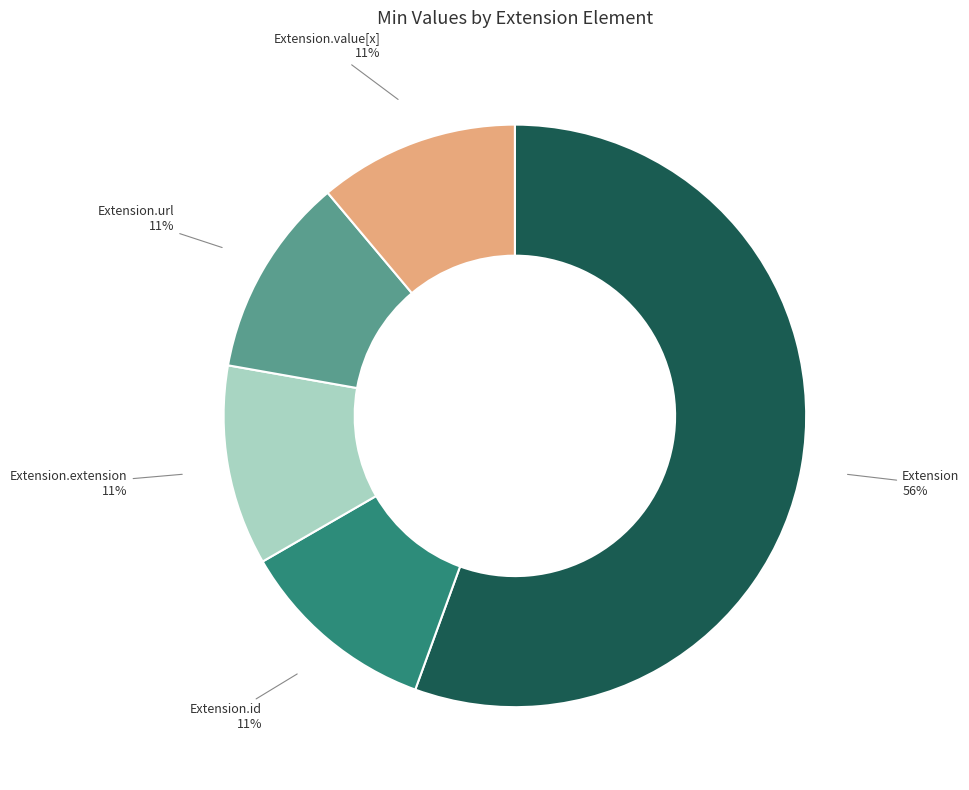

To the nearest percent, what is the combined percentage of Extension.value[x] and Extension?

67%